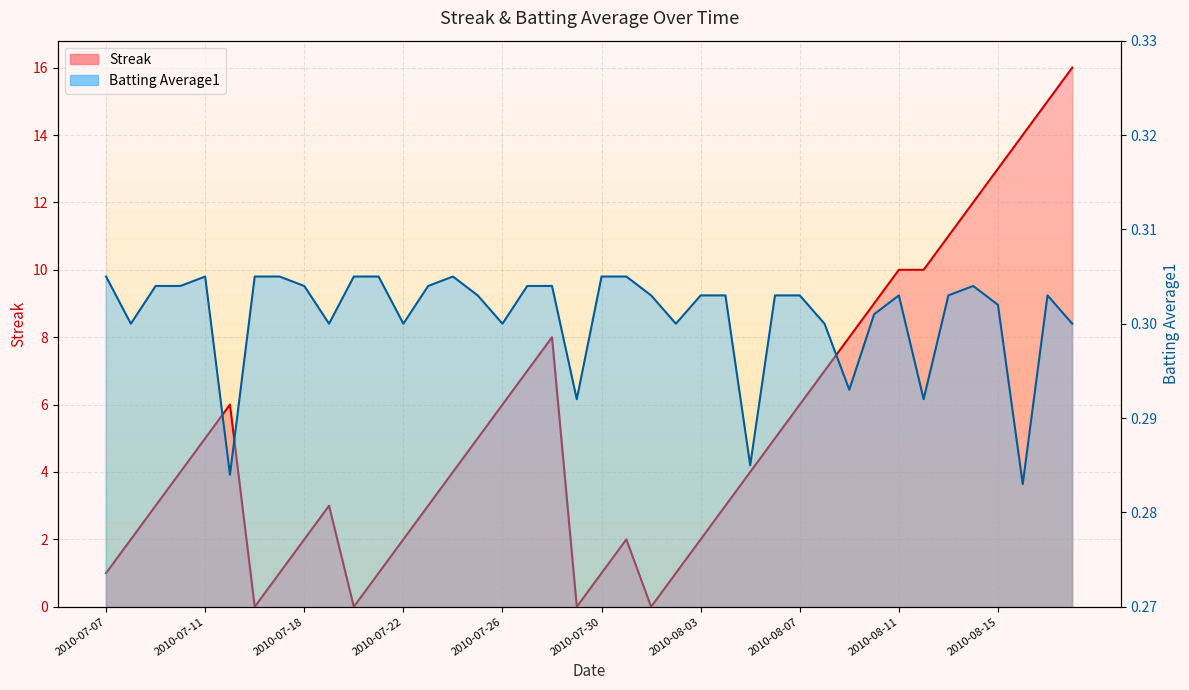

What is the value of the Batting Average1 point at the 16th from the left?

0.3